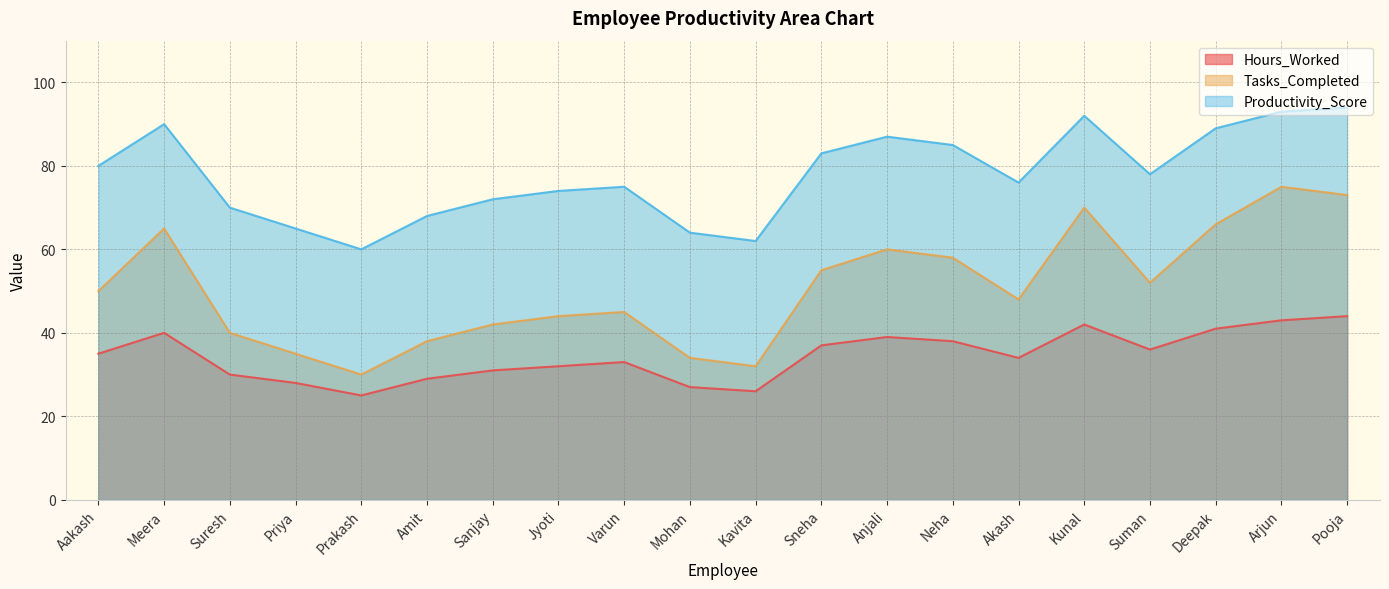

At which label does Tasks_Completed reach its minimum?

Prakash